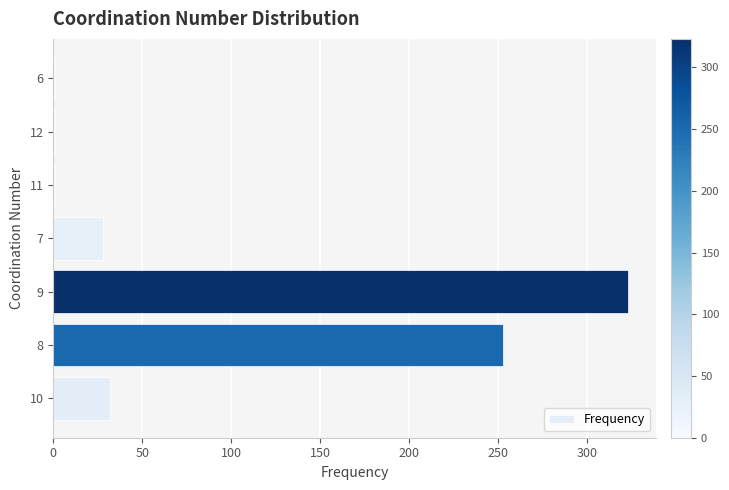

What is the sum of all values?

639